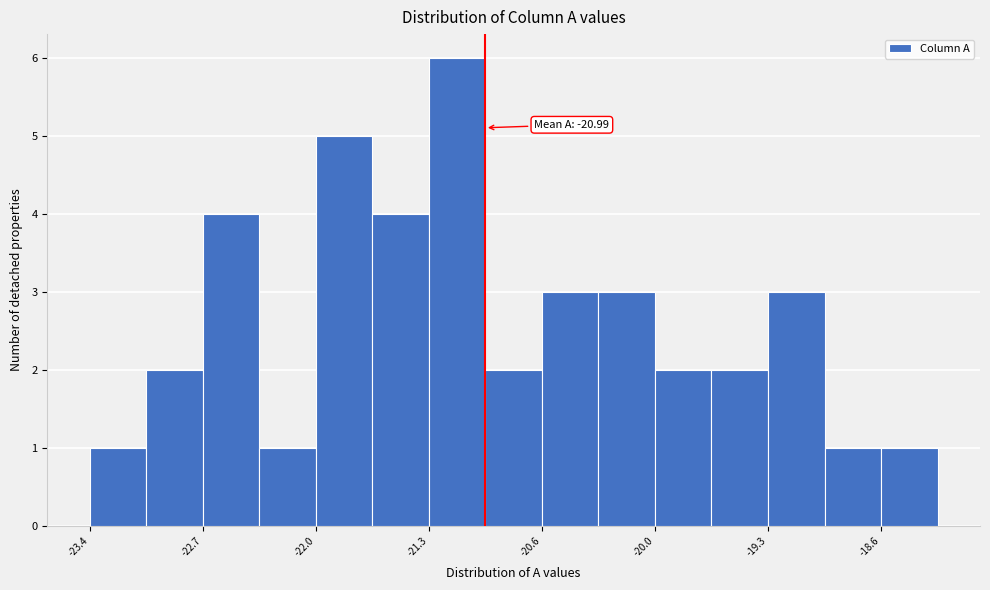

Around what value on the x-axis is the tallest bar? Give the approximate position of its centre, as read against the axis.

-21.2